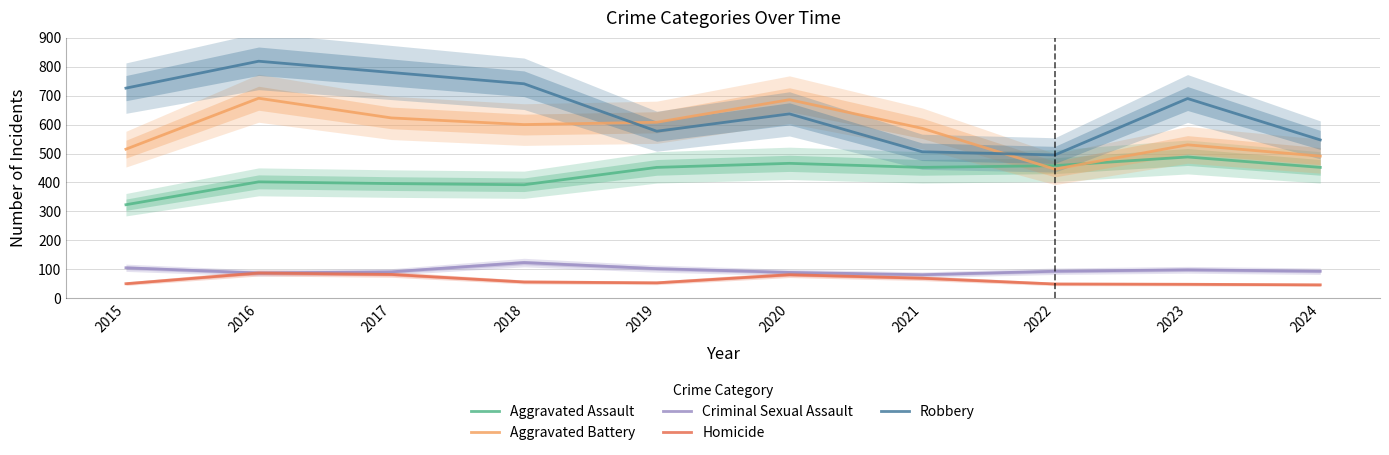

The value of Homicide at 2020 is 81. True or false?

True